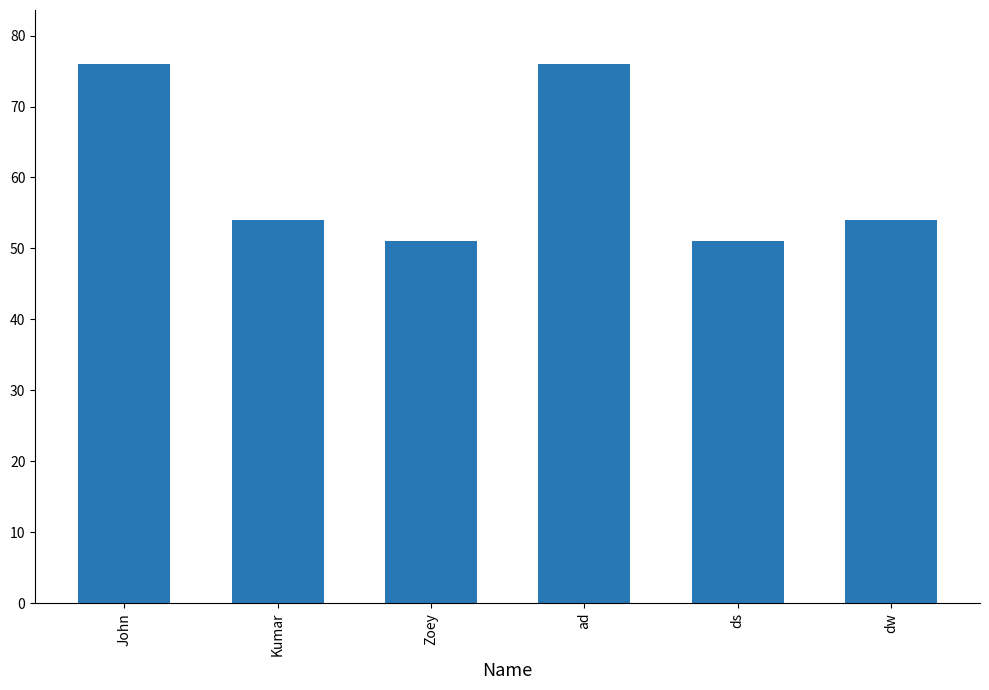

What is the label of the 2nd bar from the left?

Kumar